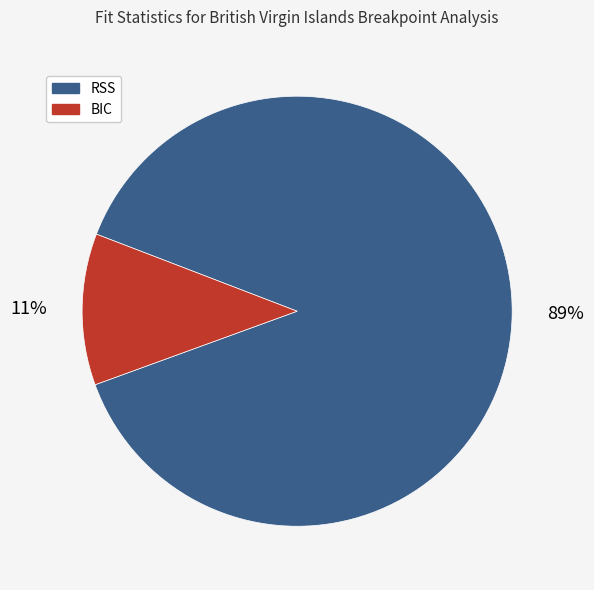

Is the sum of BIC and RSS greater than half?

Yes